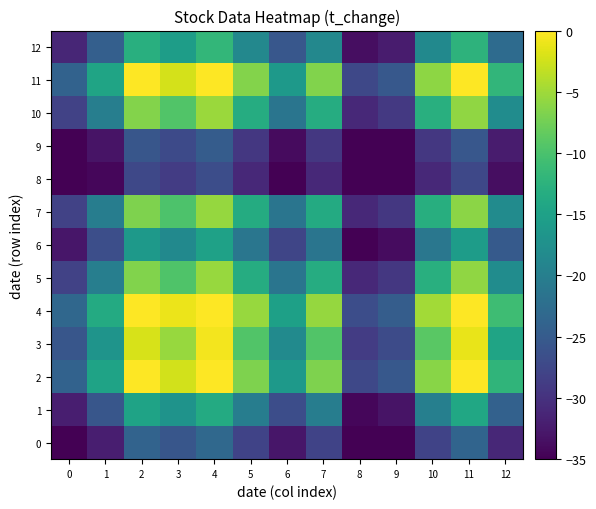

At which category is the sum across all series the highest?

4